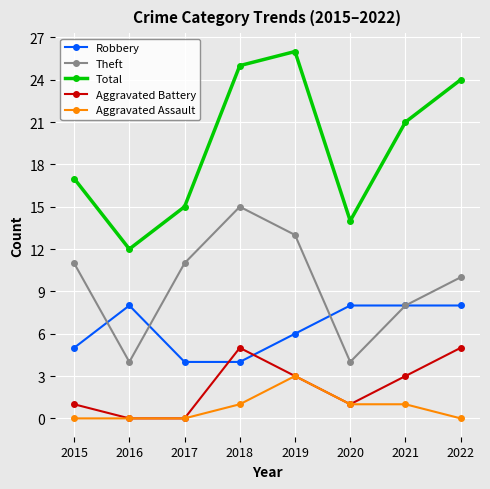

Does the chart display data point markers on the line(s)?

Yes